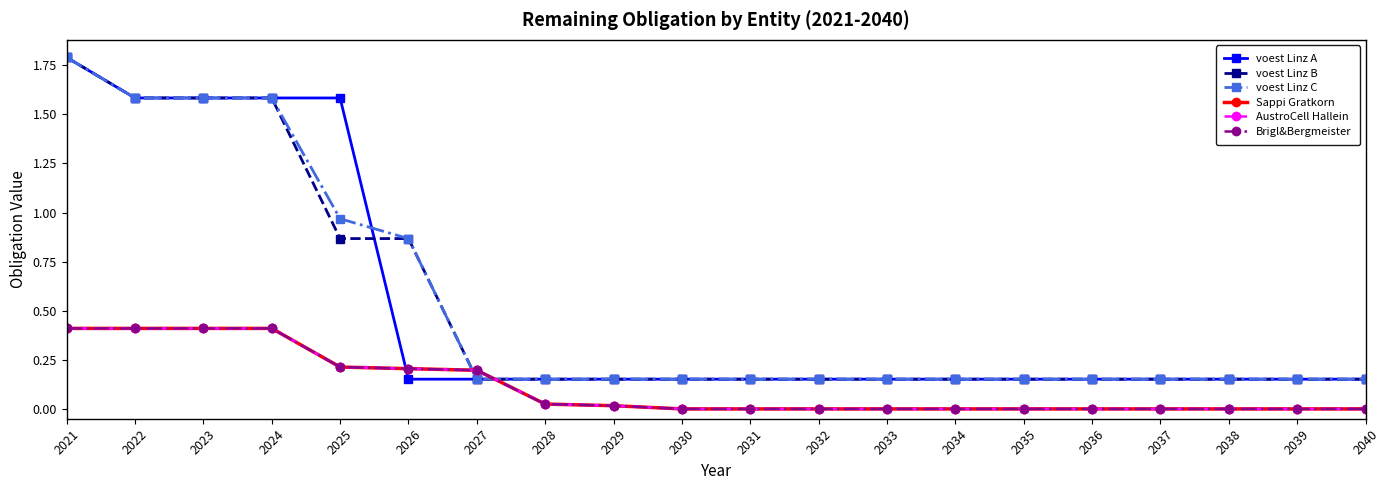

What is the highest value of the AustroCell Hallein series?

0.4